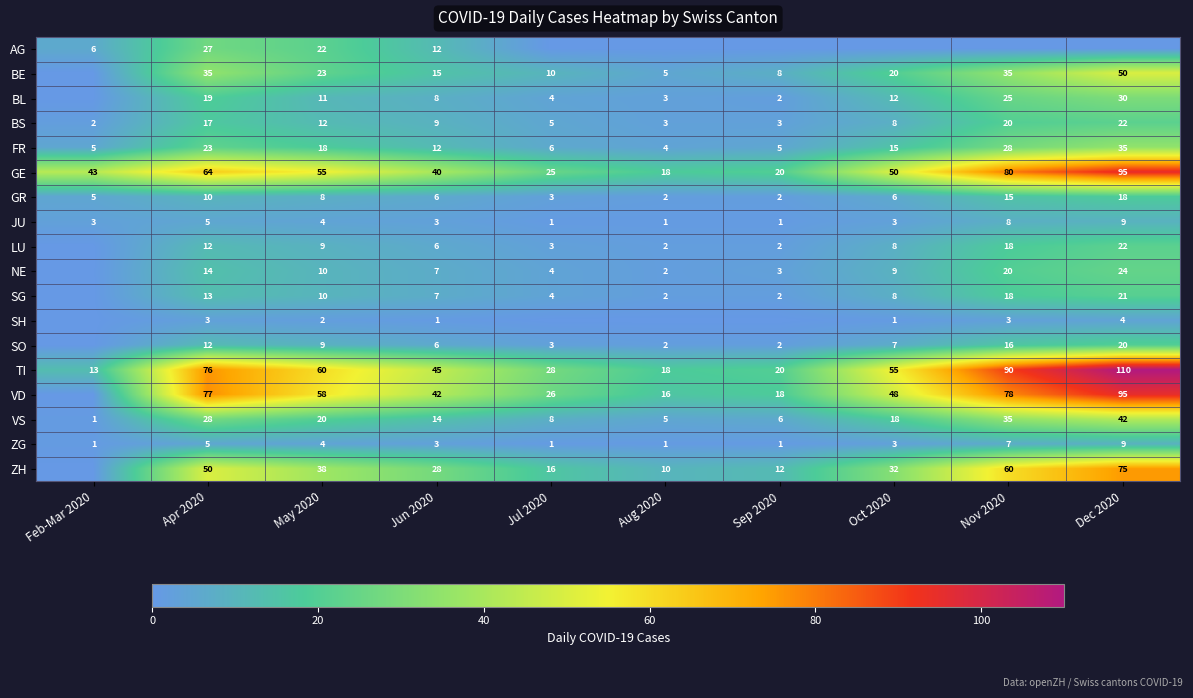

The BS series shows 3 at Feb-Mar 2020. True or false?

False